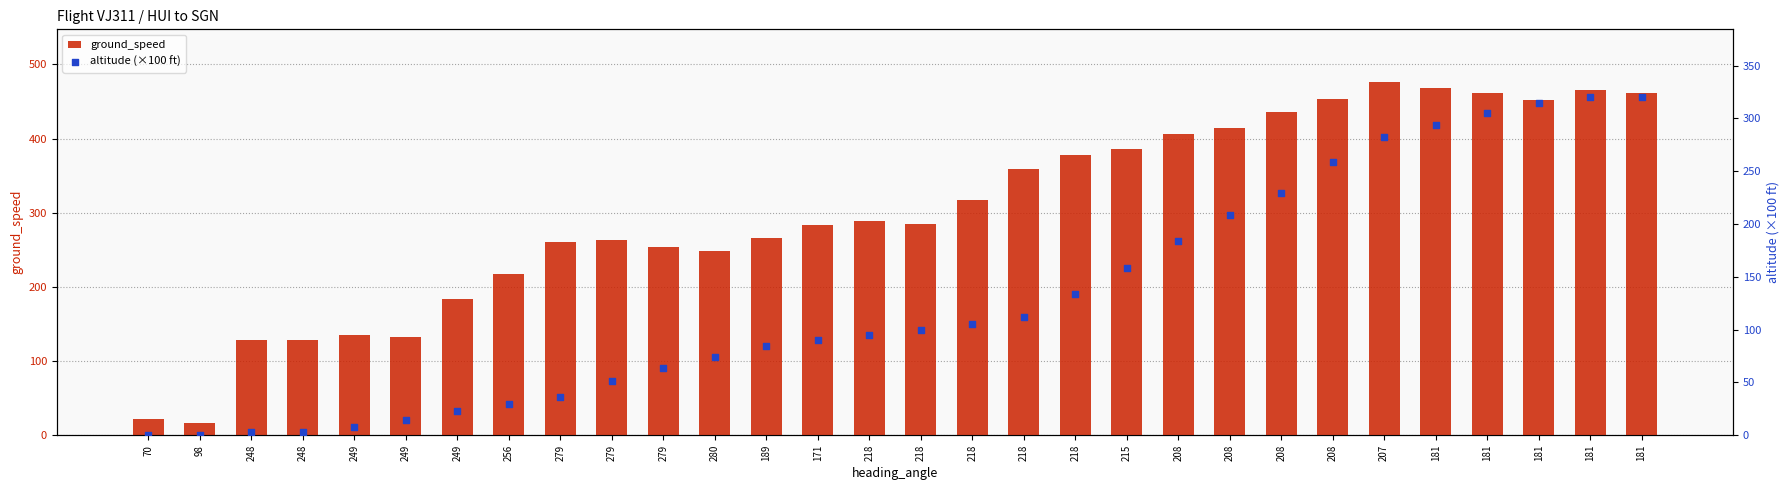

At which category is the sum across all series the highest?

181